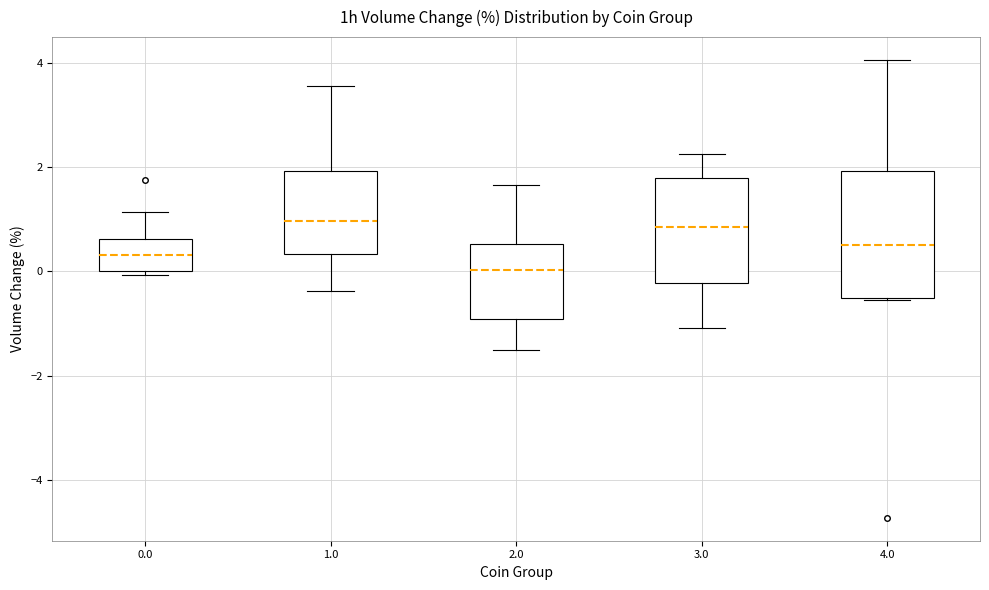

Reading left to right, read every box against the y-axis: the position of its median line, the range the box covers, and the ends of its whiskers. The values are not printed on the chart, so give them approximately, as read against the axis.

0.0: median 0.4, box 0.0 to 0.6, whiskers 0.0 (just below the box's lower edge) to 1.2
1.0: median 1.0, box 0.4 to 2.0, whiskers -0.4 to 3.6
2.0: median 0.0, box -1.0 to 0.6, whiskers -1.6 to 1.6
3.0: median 0.8, box -0.2 to 1.8, whiskers -1.0 to 2.2
4.0: median 0.6, box -0.6 to 2.0, whiskers -0.6 to 4.0